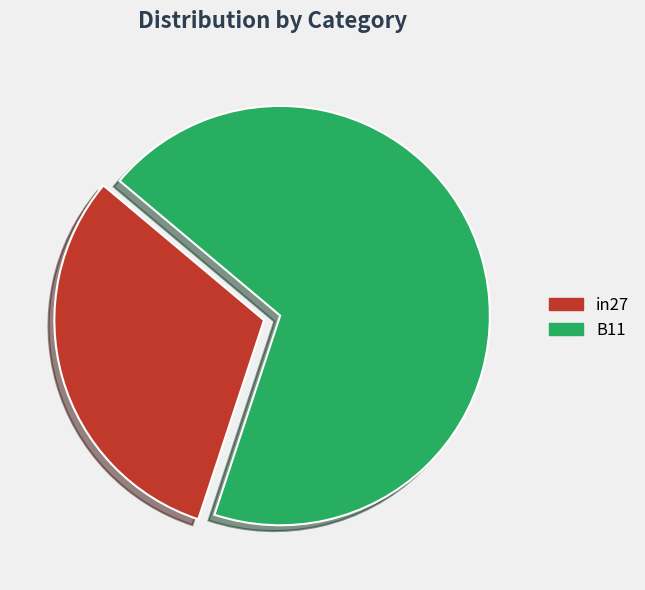

How many slices are in this pie chart?

2